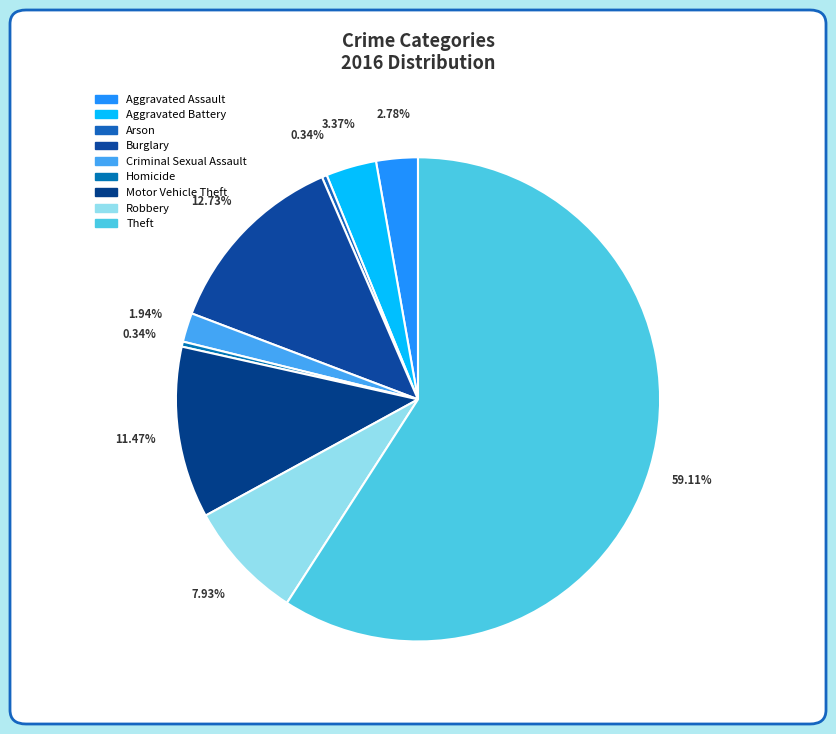

To the nearest percent, what portion does Aggravated Assault represent?

3%